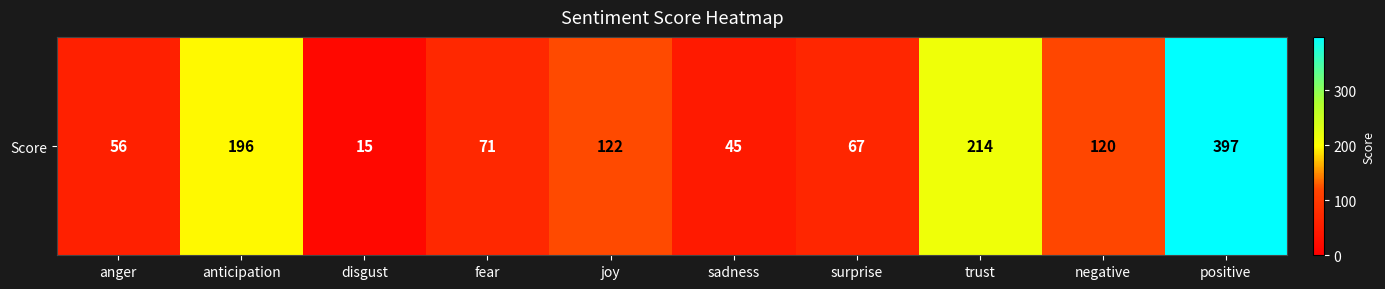

Which label corresponds to the largest value in the chart?

positive